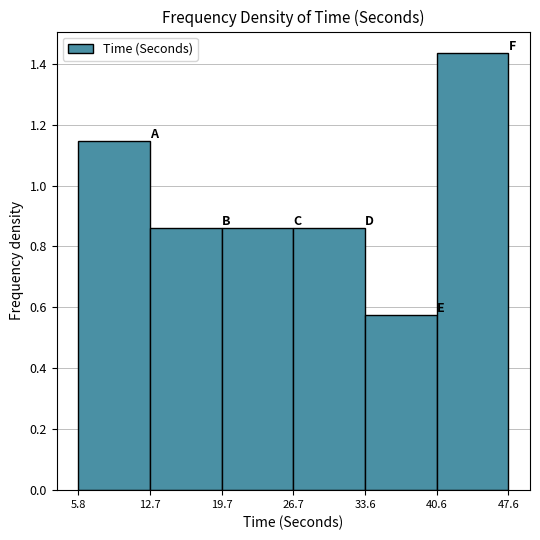

Reading left to right, transcribe this chart: for each bar, give the range it covers on the x-axis and its height. The values are not printed on the chart, so give them approximately, as read against the axis.

5.8 to 12.7: 1.14
12.7 to 19.7: 0.86
19.7 to 26.7: 0.86
26.7 to 33.6: 0.86
33.6 to 40.6: 0.58
40.6 to 47.6: 1.44